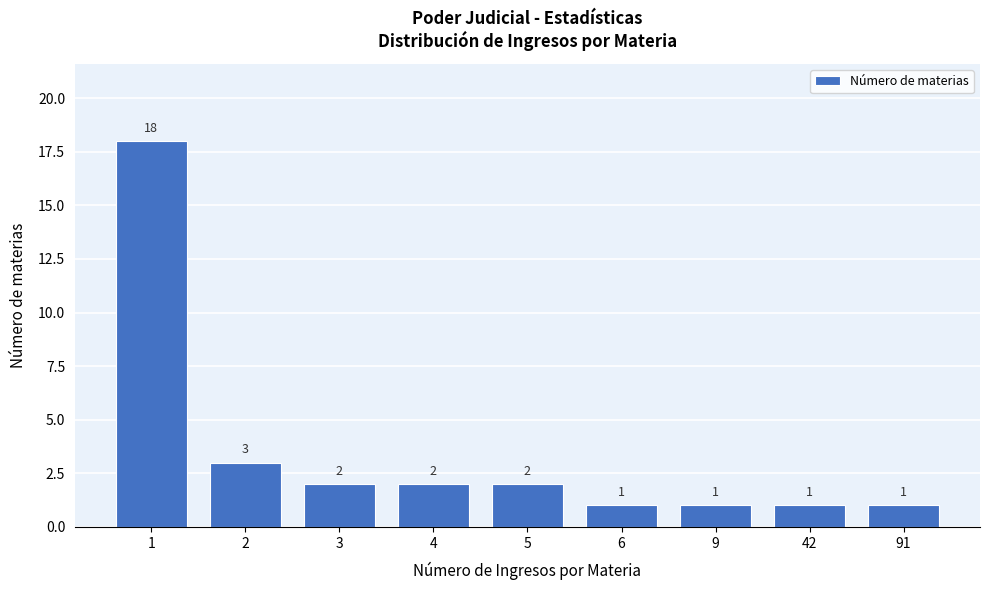

Reading right to left, what are all the values shown in this chart?

91=1	42=1	9=1	6=1	5=2	4=2	3=2	2=3	1=18